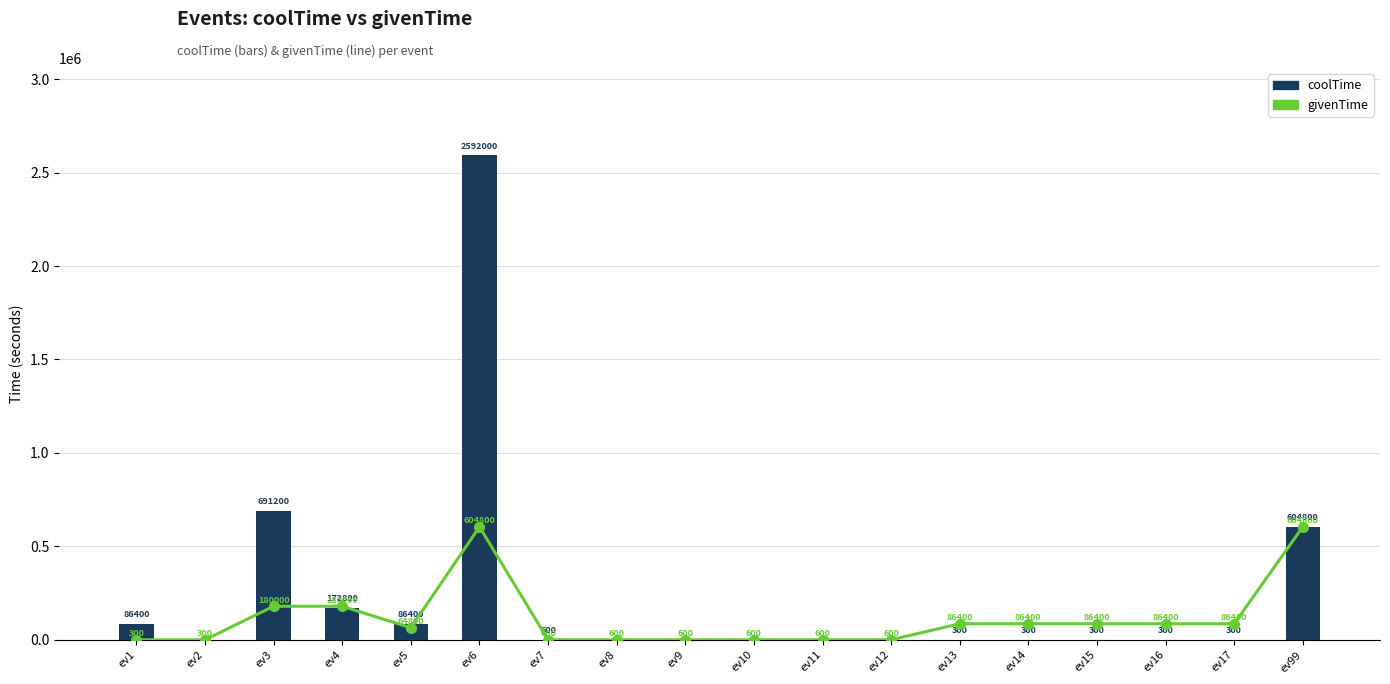

Where is coolTime nearest to the value 1296000?

ev3